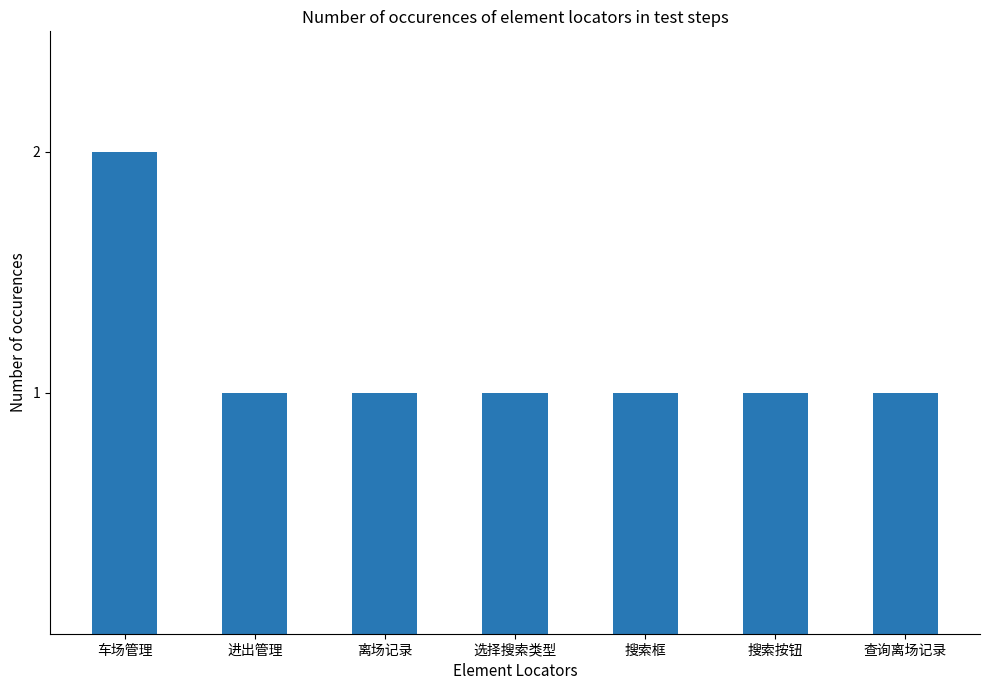

What is the label of the 2nd bar from the right?

搜索按钮